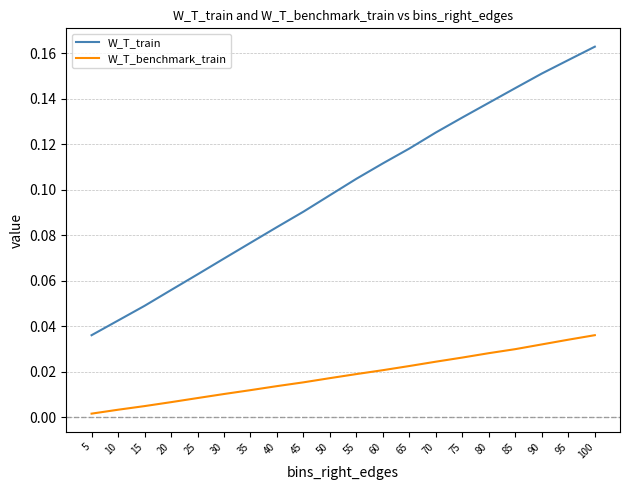

Which series has the largest range (max minus min)?

W_T_train